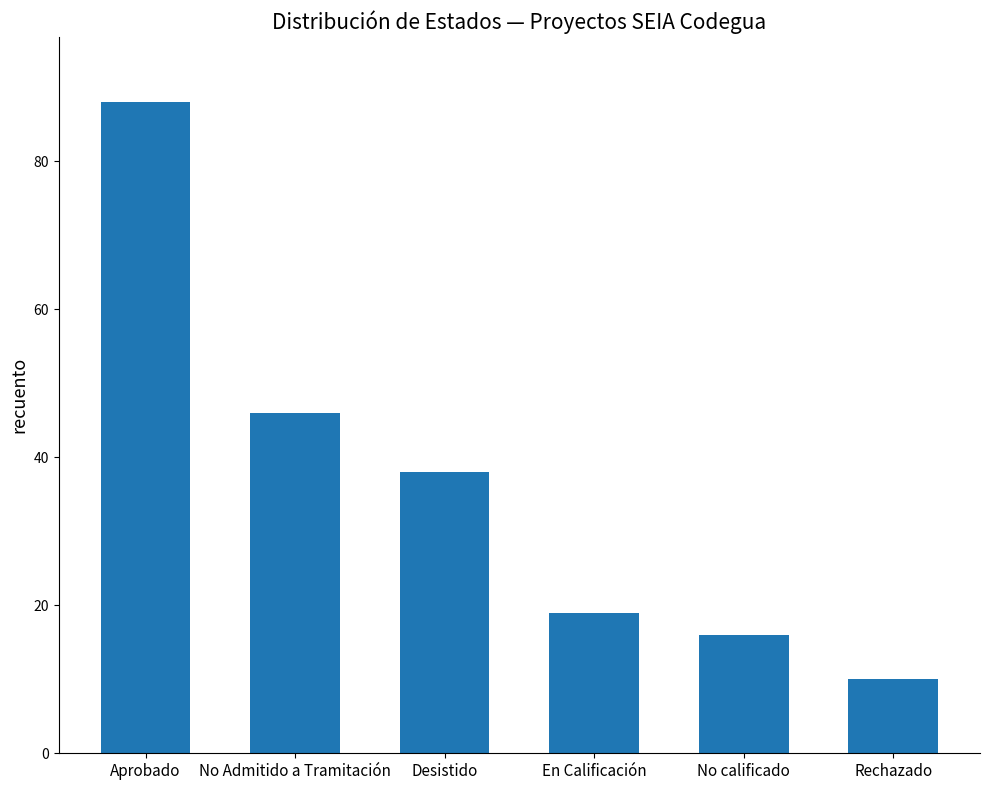

What is the sum of all values?

217